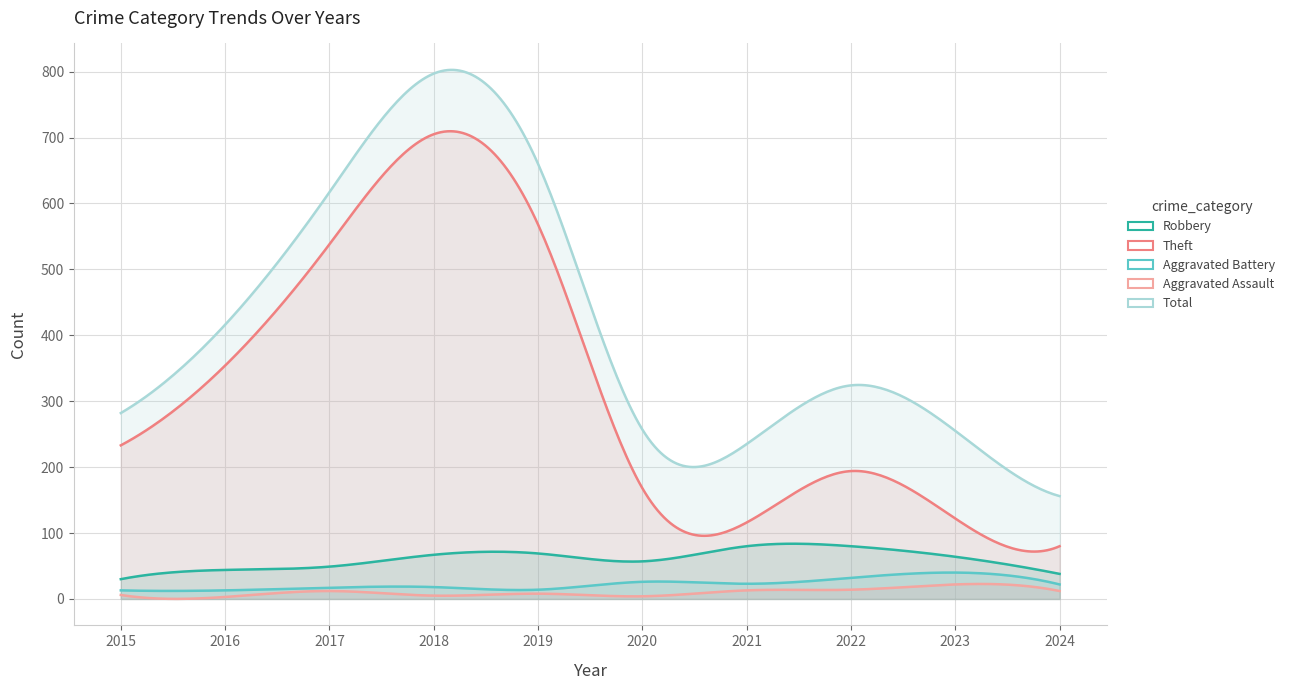

How many data points in Theft are less than 233?

5